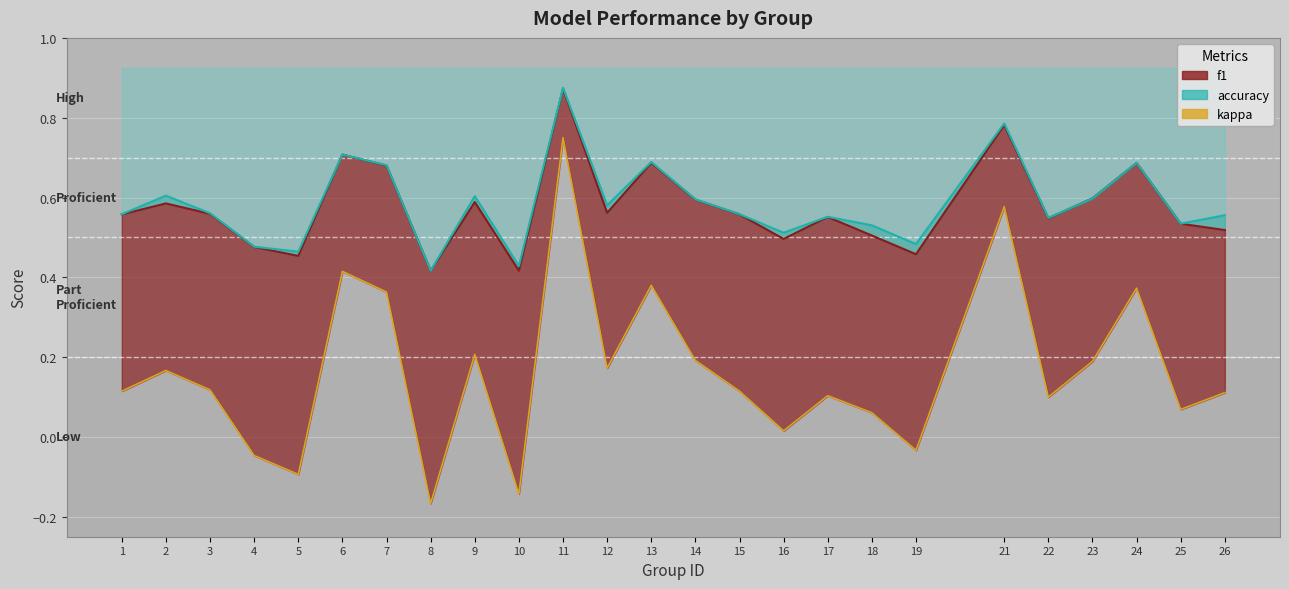

Is the value of accuracy at 10 greater than the value of f1 at 18?

No